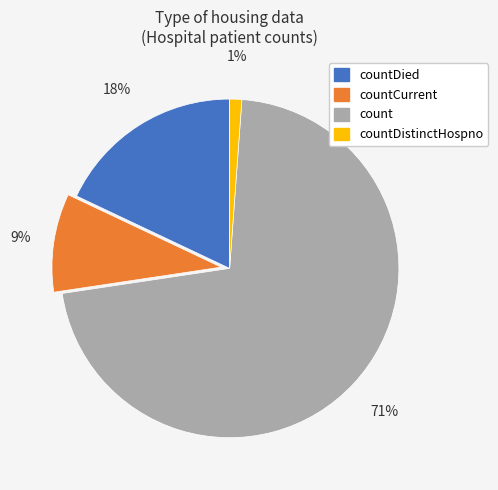

Does any single category account for the majority?

Yes